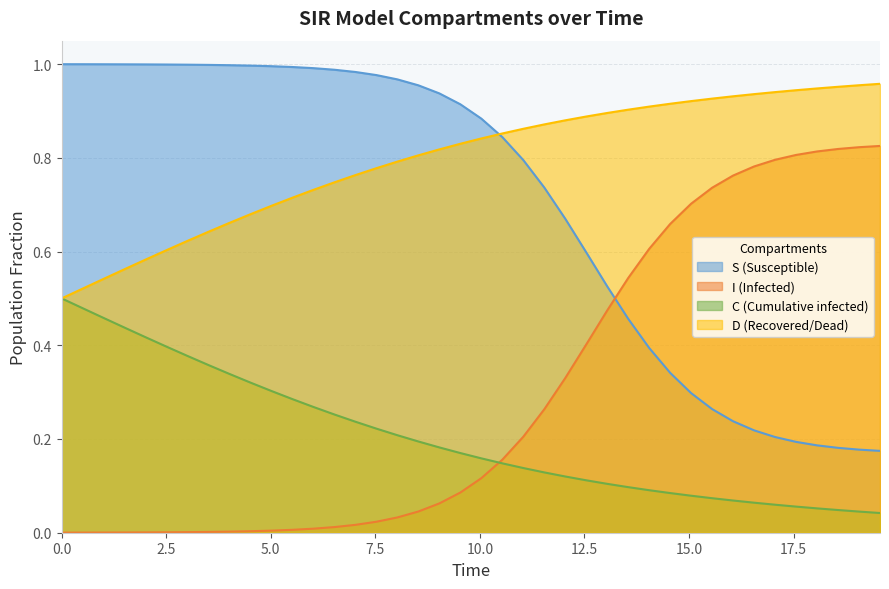

True or false: S (Susceptible) and C (Cumulative infected) intersect in this chart.

False